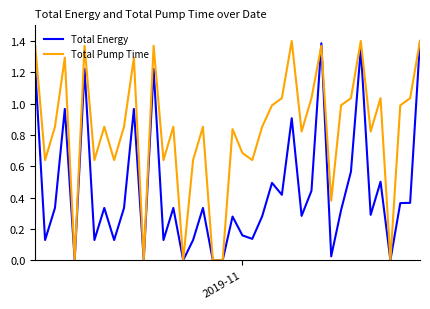

Which series has the largest total across all categories?

Total Pump Time